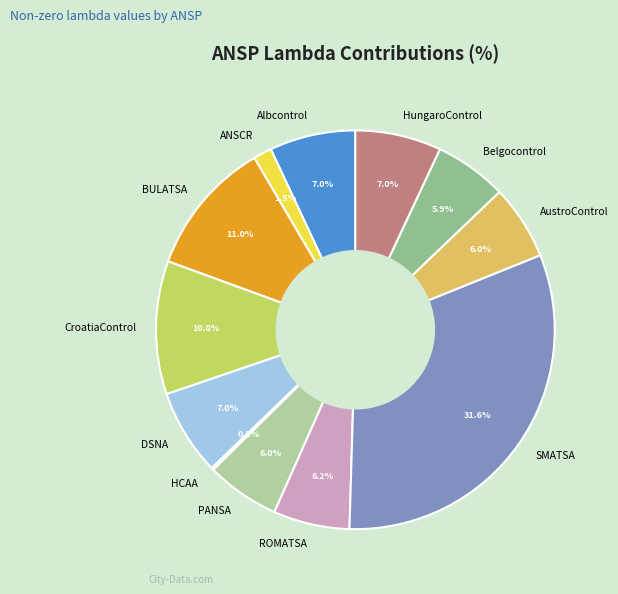

What is the largest slice in the pie chart?

SMATSA